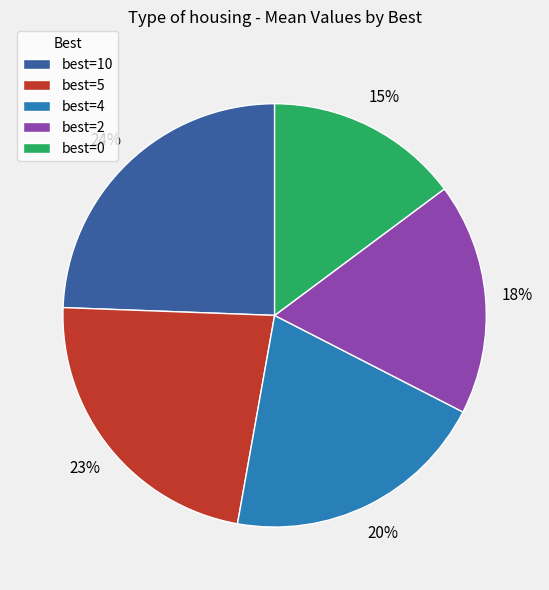

To the nearest percent, what is the combined percentage of best=0 and best=2?

33%